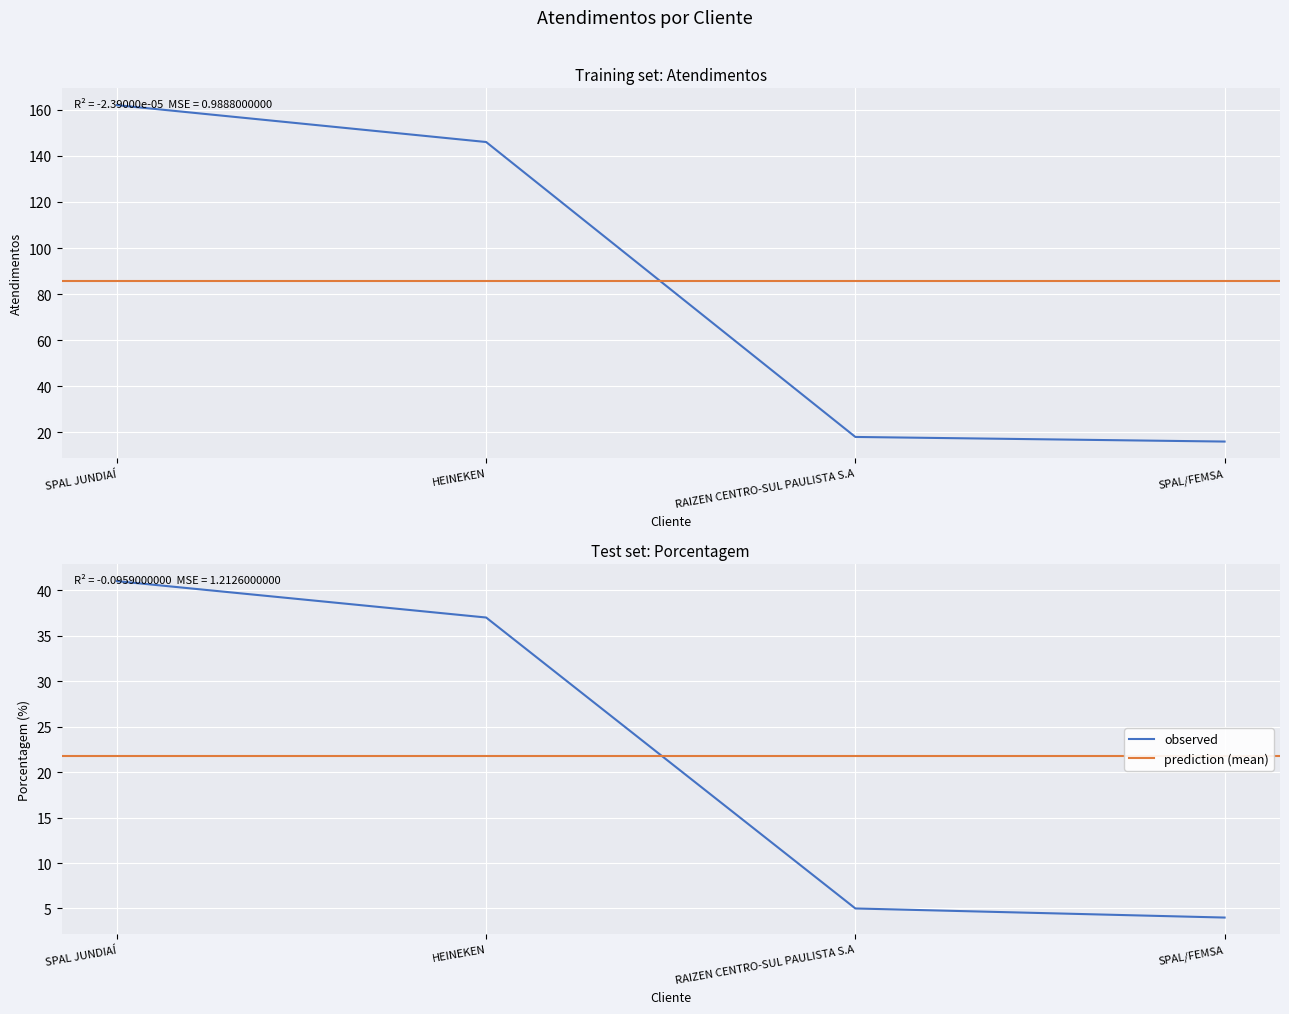

Reading left to right, transcribe all the data shown in this chart.

atendimentos: SPAL JUNDIAÍ=162	HEINEKEN=146	RAIZEN CENTRO-SUL PAULISTA S.A=18	SPAL/FEMSA=16
porcentagem: SPAL JUNDIAÍ=41	HEINEKEN=37	RAIZEN CENTRO-SUL PAULISTA S.A=5	SPAL/FEMSA=4